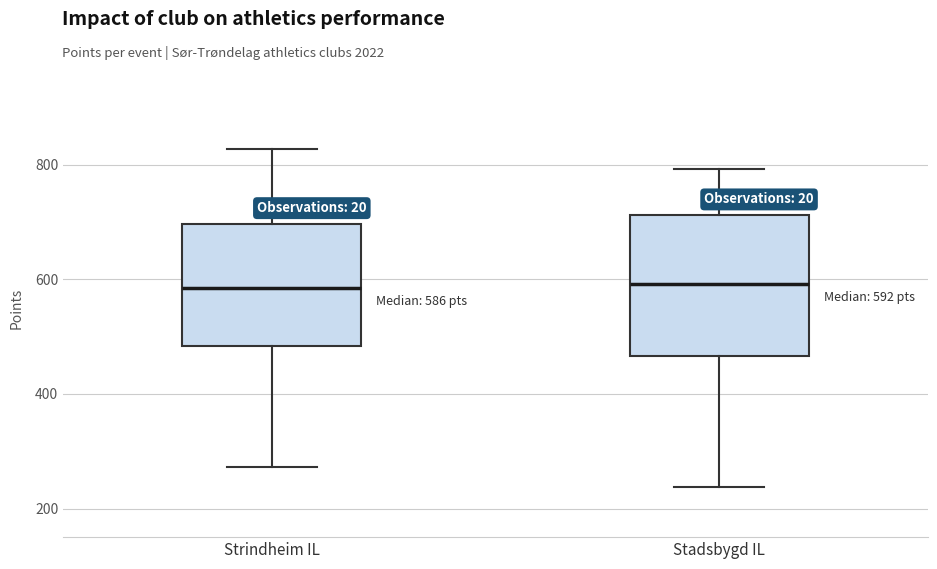

Comparing the boxes themselves (not the whiskers), which one is the tallest?

Stadsbygd IL